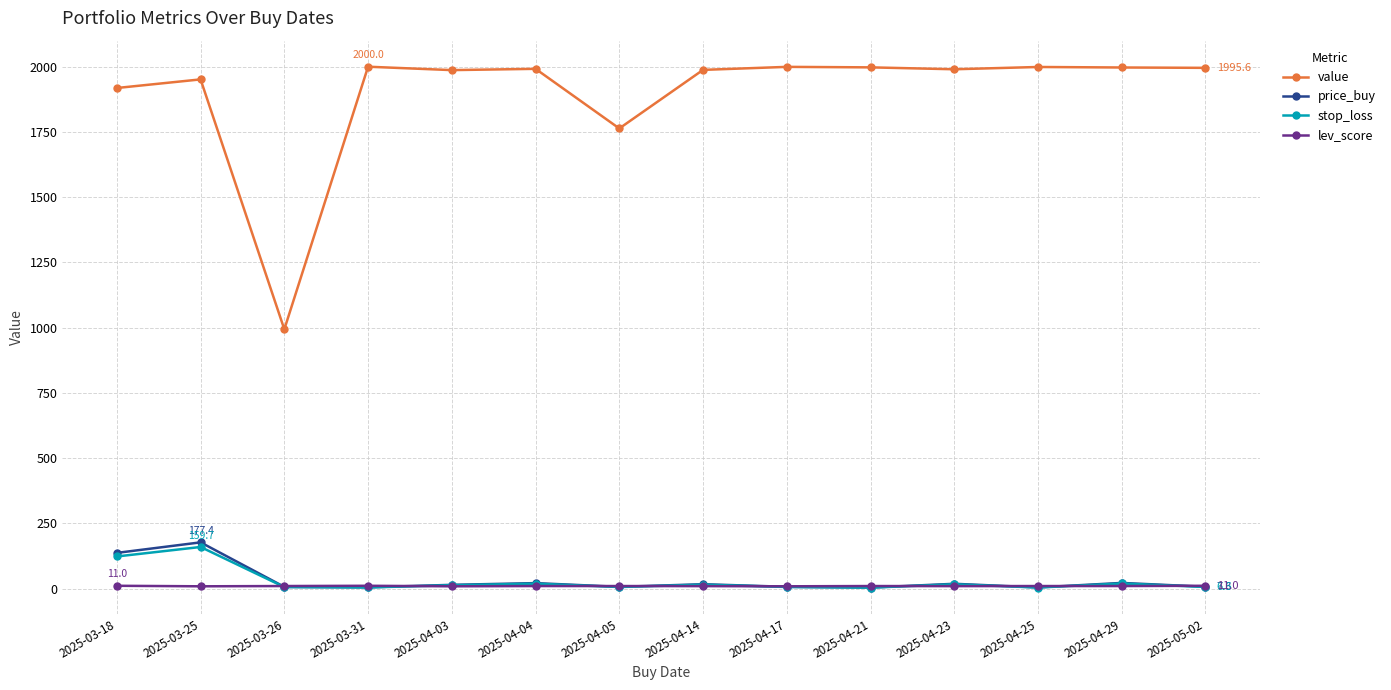

What is the difference between the maximum and second lowest values in the value series?

236.6